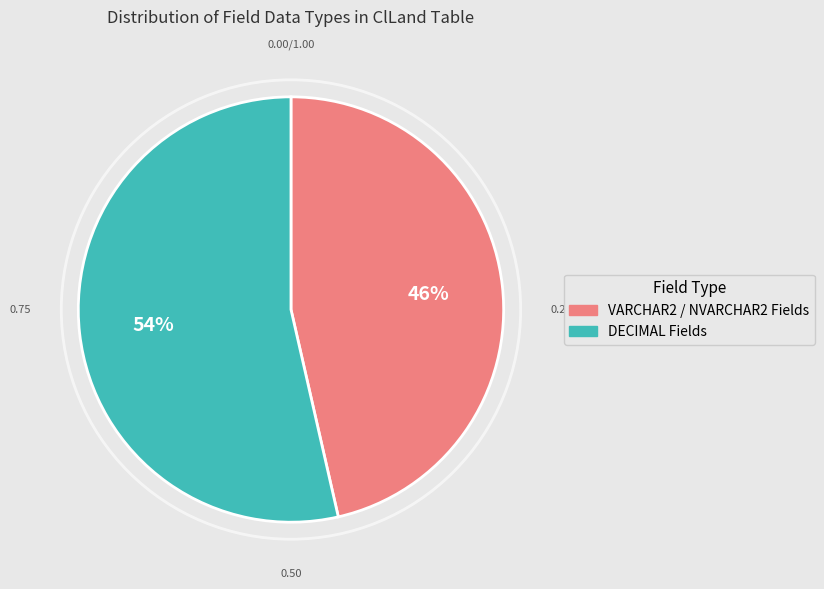

To the nearest percent, what is the average slice percentage?

50%